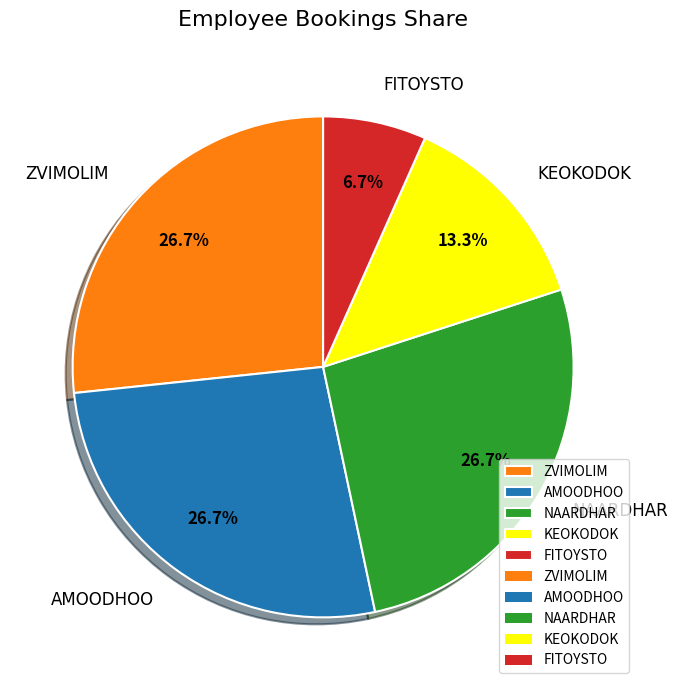

Does AMOODHOO account for over 50% of the chart?

No